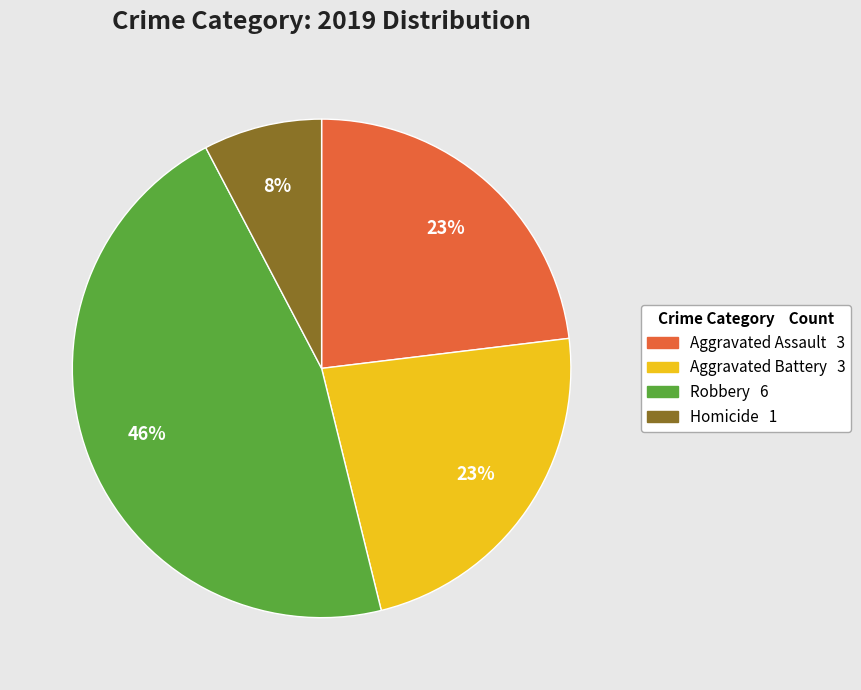

Count the number of slices in the pie.

4